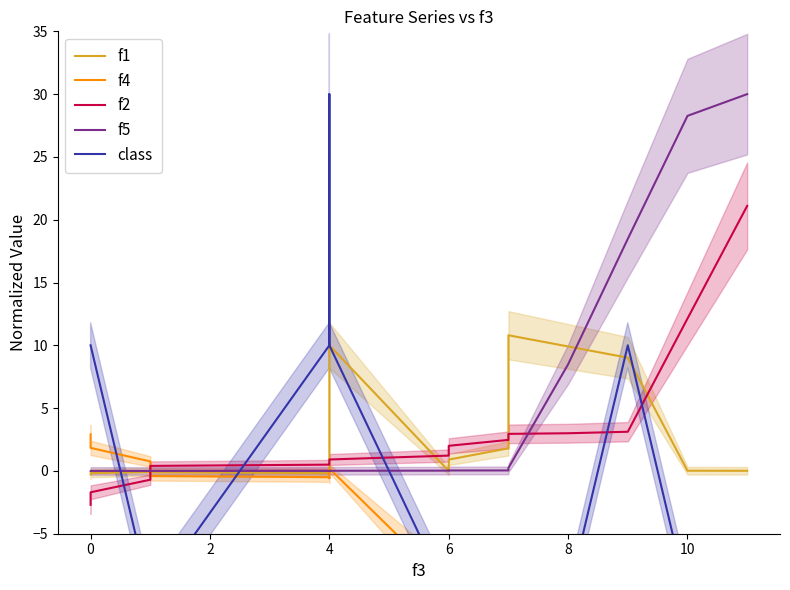

How many negative values does the f4 series have?

15